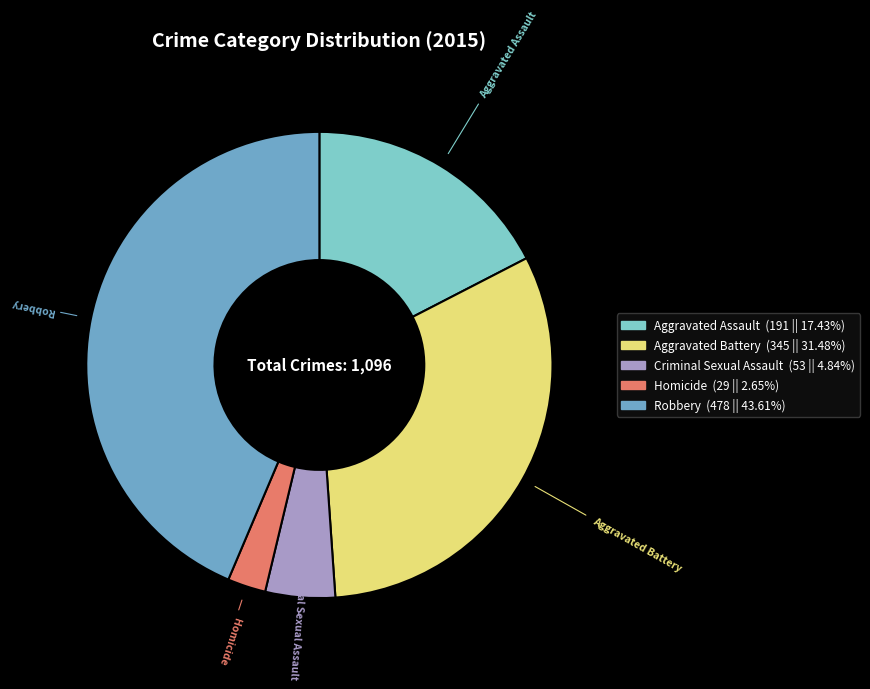

Combined, do Homicide and Aggravated Assault account for over 50%?

No